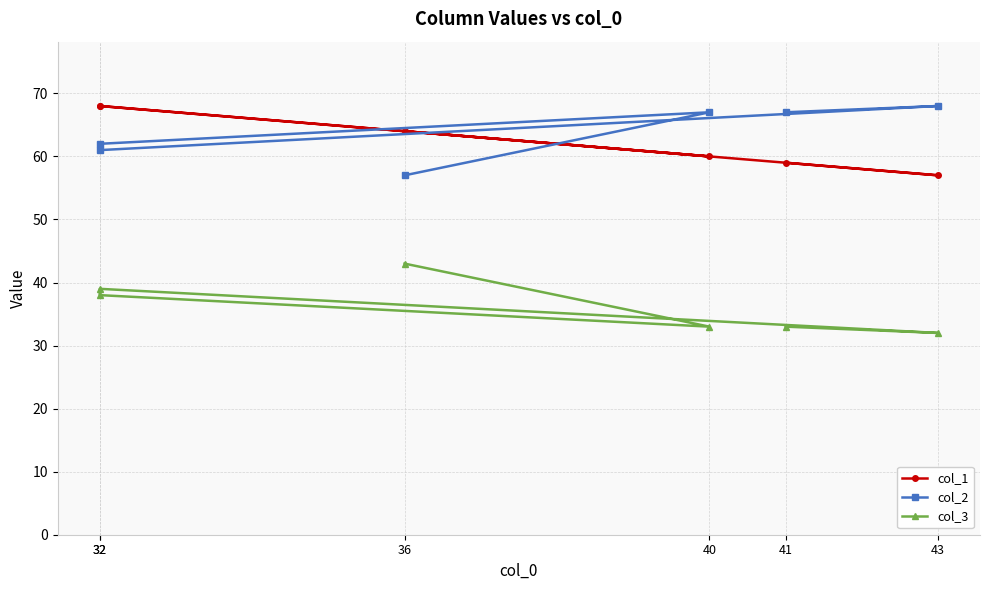

How many lines are shown in the chart?

3